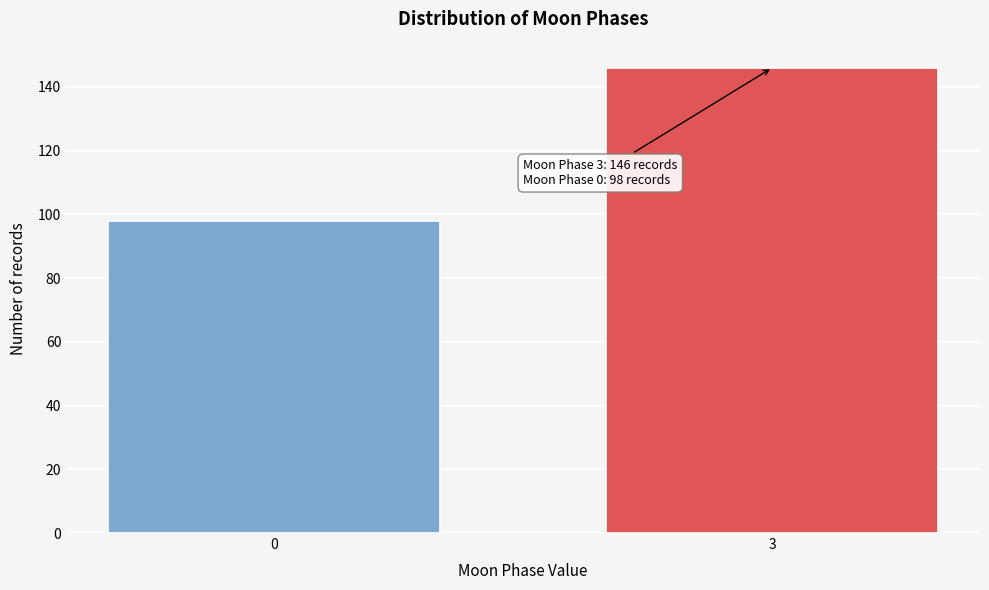

Reading left to right, extract all data points from this chart.

0=98	3=146